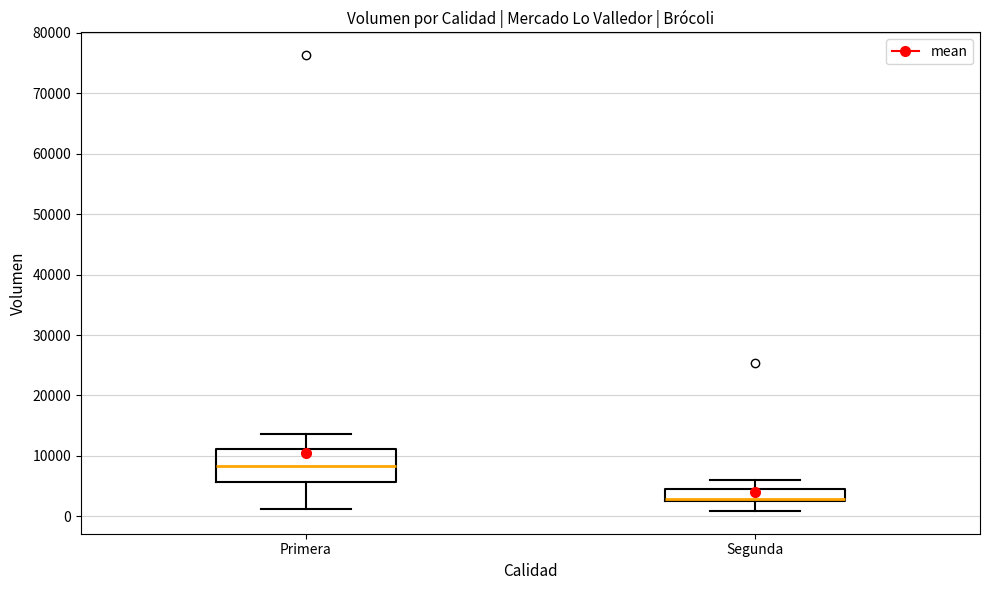

Comparing the boxes themselves (not the whiskers), which one is the tallest?

Primera